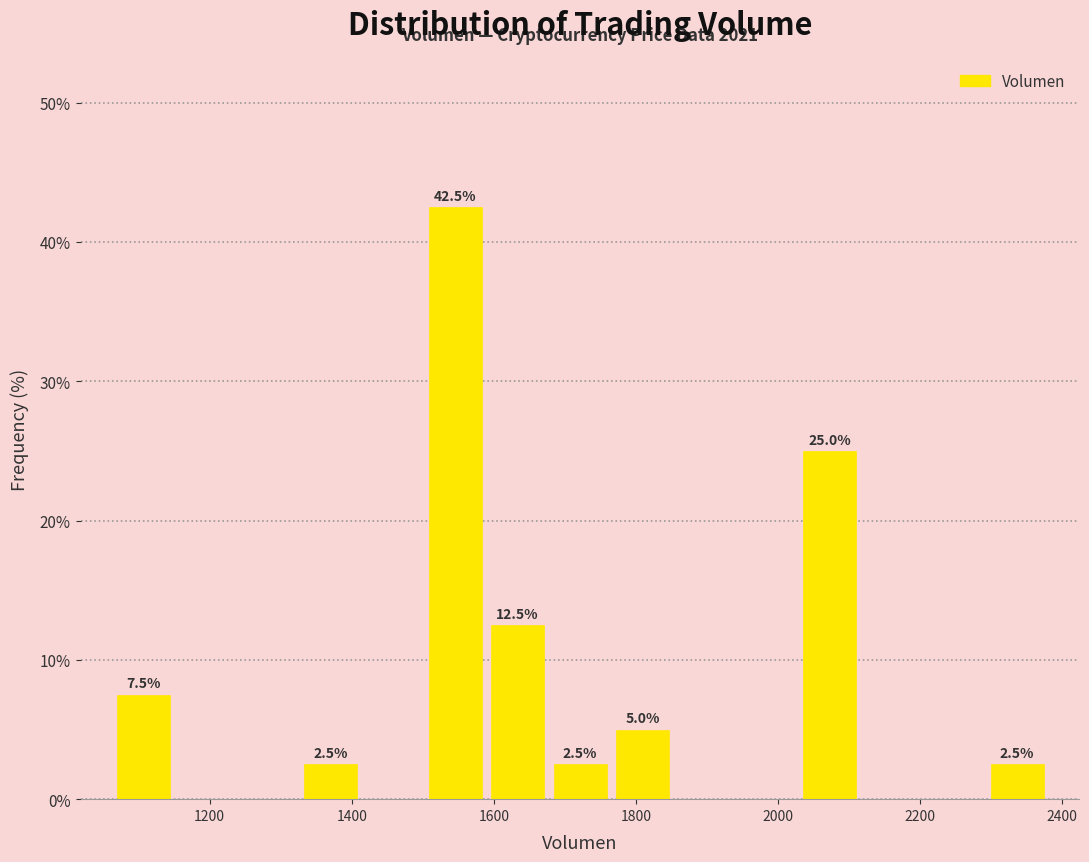

Which range on the x-axis has the tallest bar?

1500 to 1580